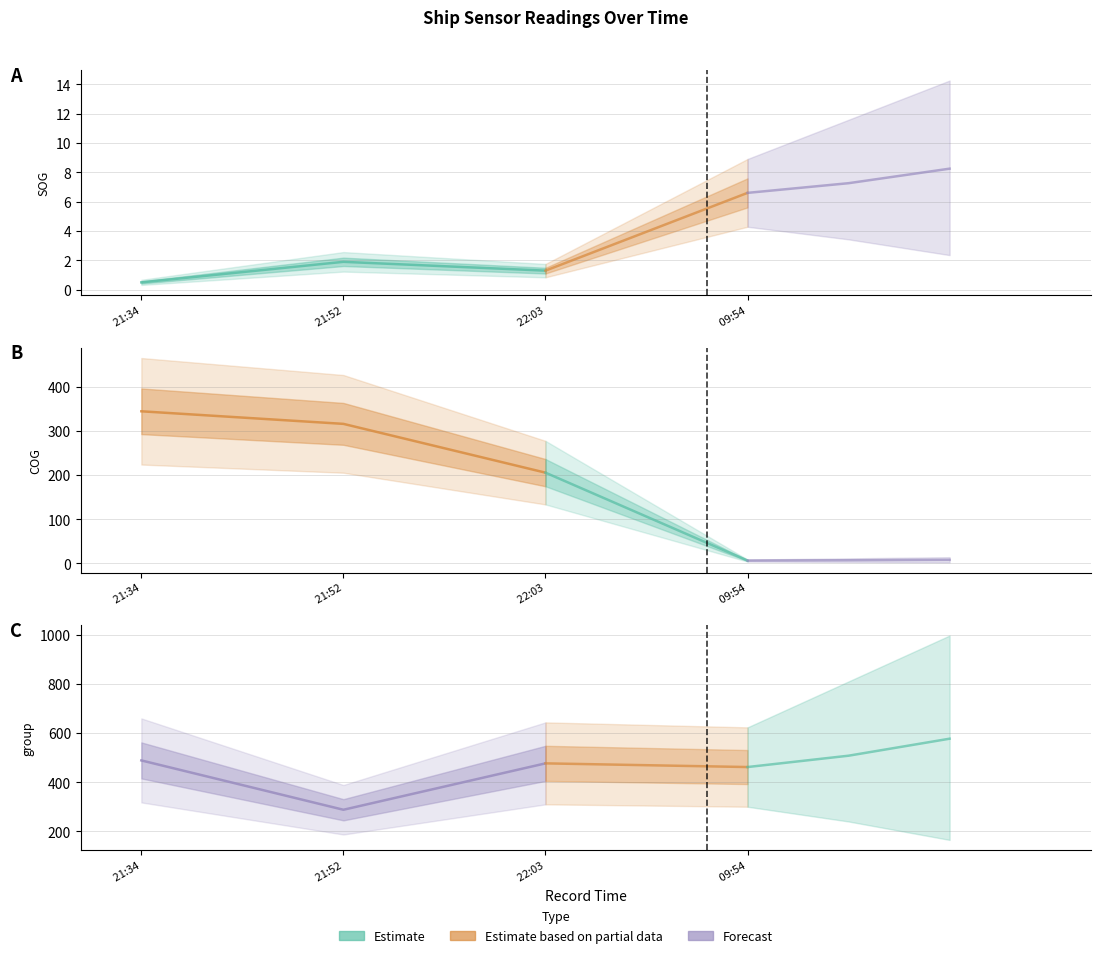

What is the label of the 2nd point from the left?

2024-04-15 21:52:08